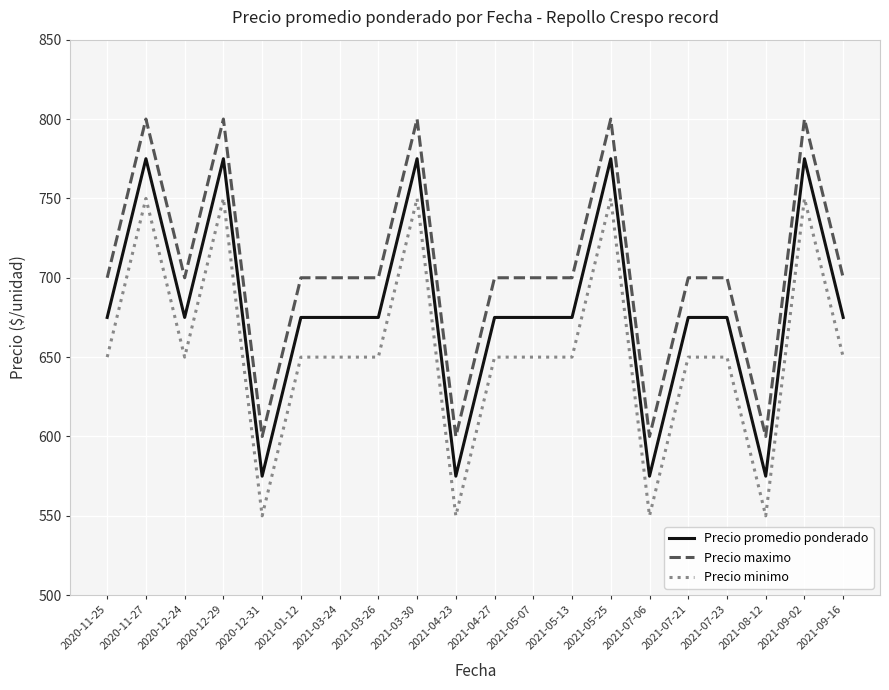

The value of Precio promedio ponderado at 2021-05-25 is 775. True or false?

True